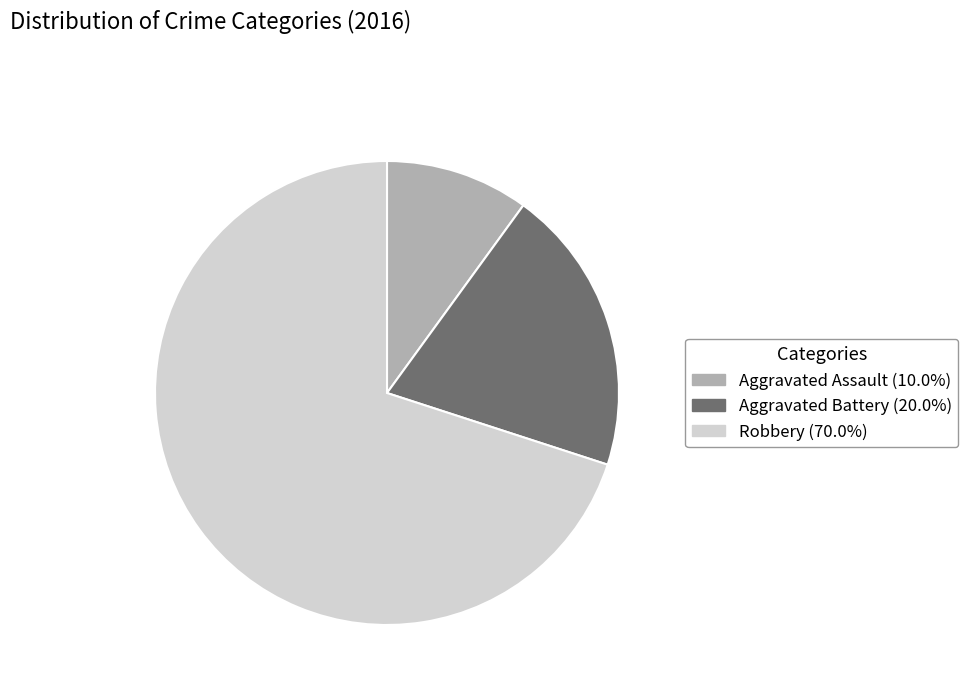

What is the ratio of the value at Aggravated Battery to the value at Aggravated Assault?

2.0